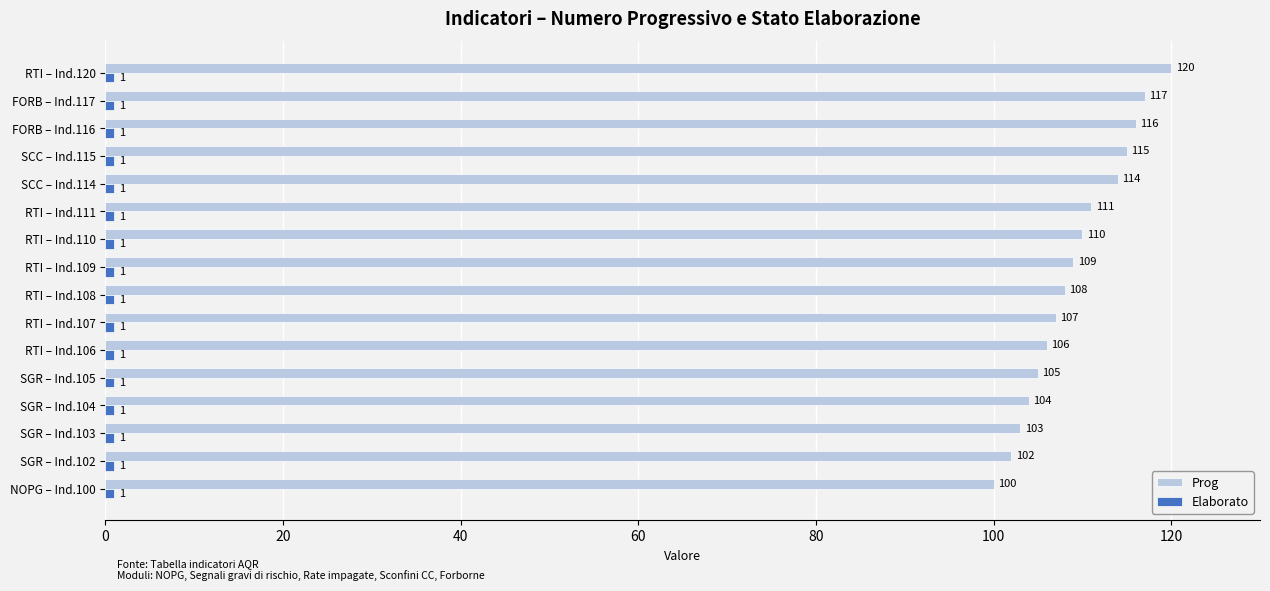

Is it true that Prog equals 175 at SGR – Ind.104?

False